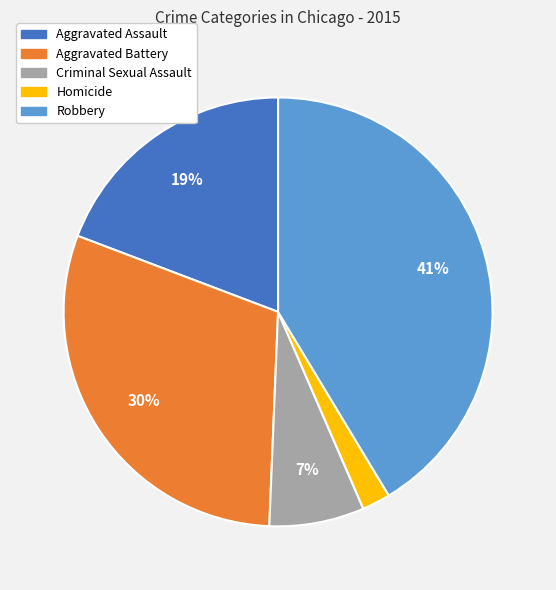

To the nearest percent, what is the difference between the largest and smallest slice percentages?

39%